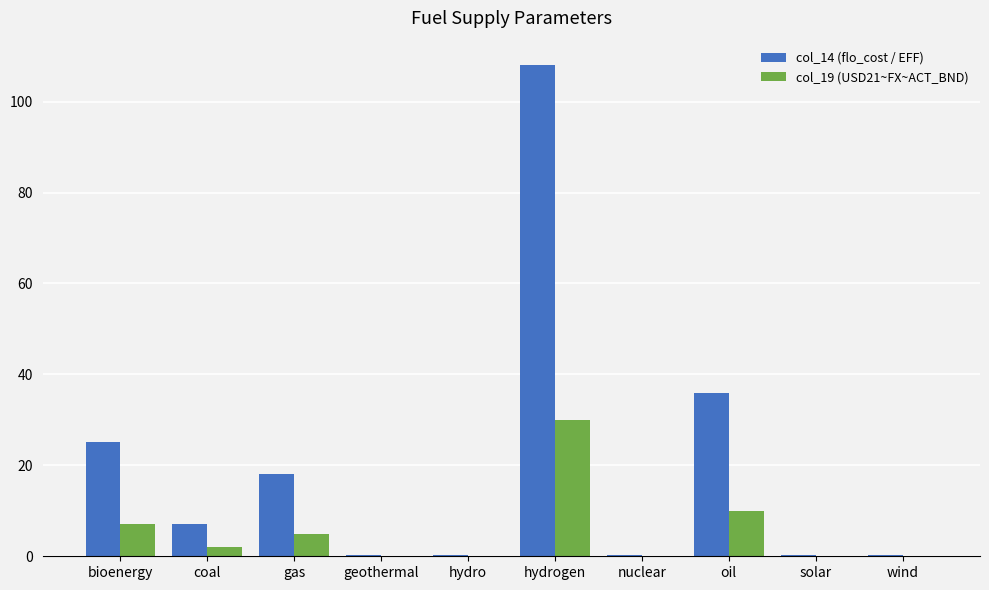

Where is col_14 (flo_cost / EFF) nearest to the value 54?

oil